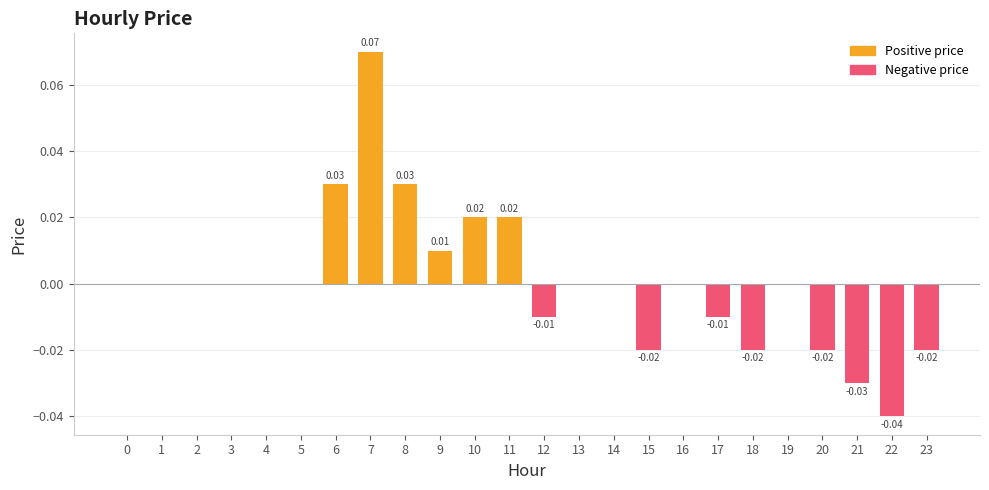

Which has a higher value, 23 or 3?

3